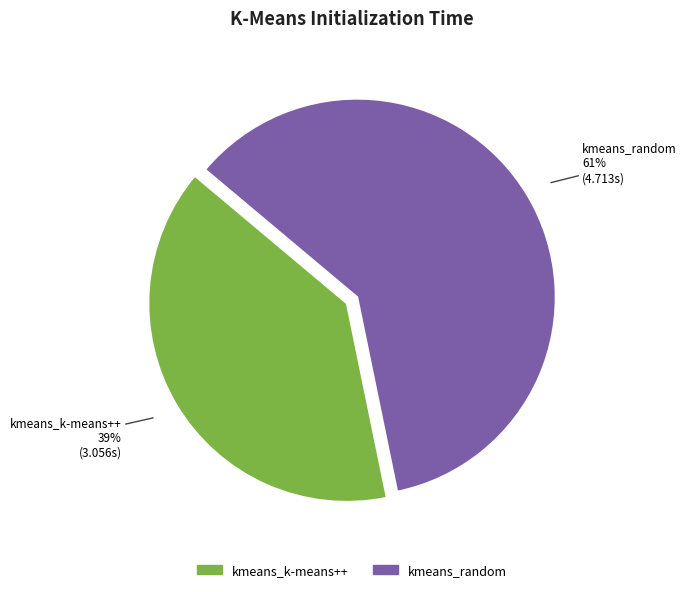

Between kmeans_random and kmeans_k-means++, which is larger?

kmeans_random